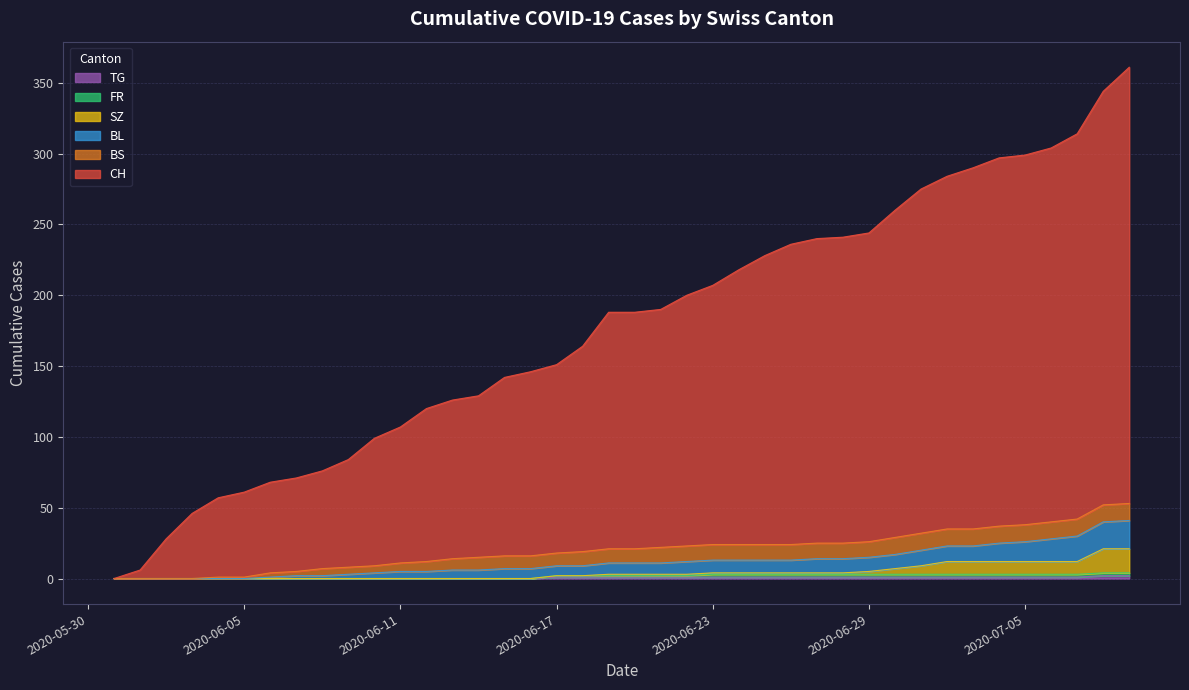

Which series has the largest range (max minus min)?

CH